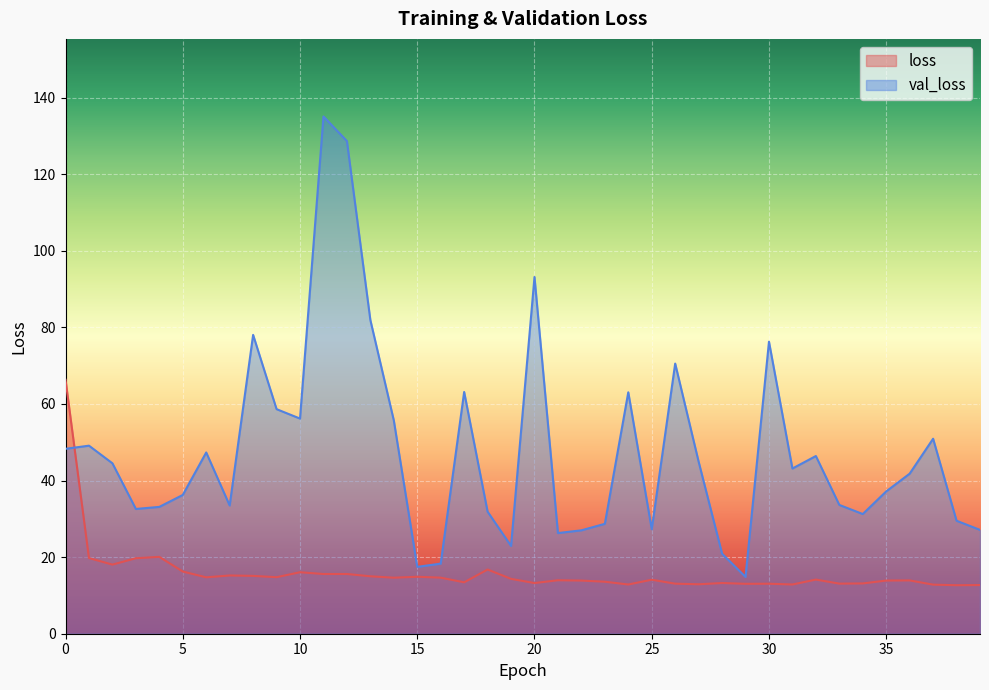

How many lines are shown in the chart?

2